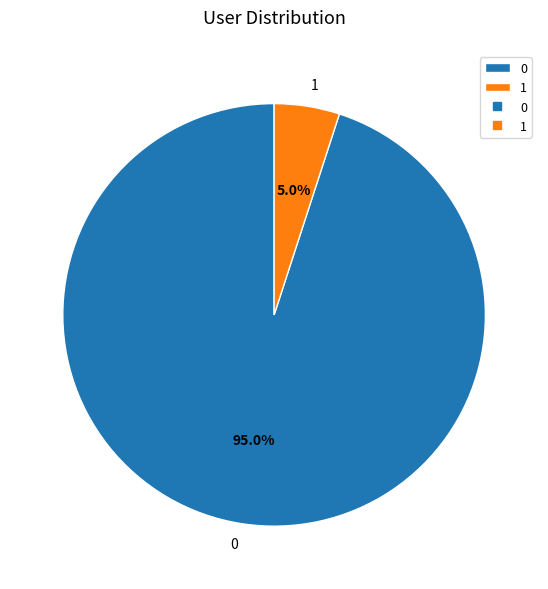

What is the smallest slice in the pie chart?

1